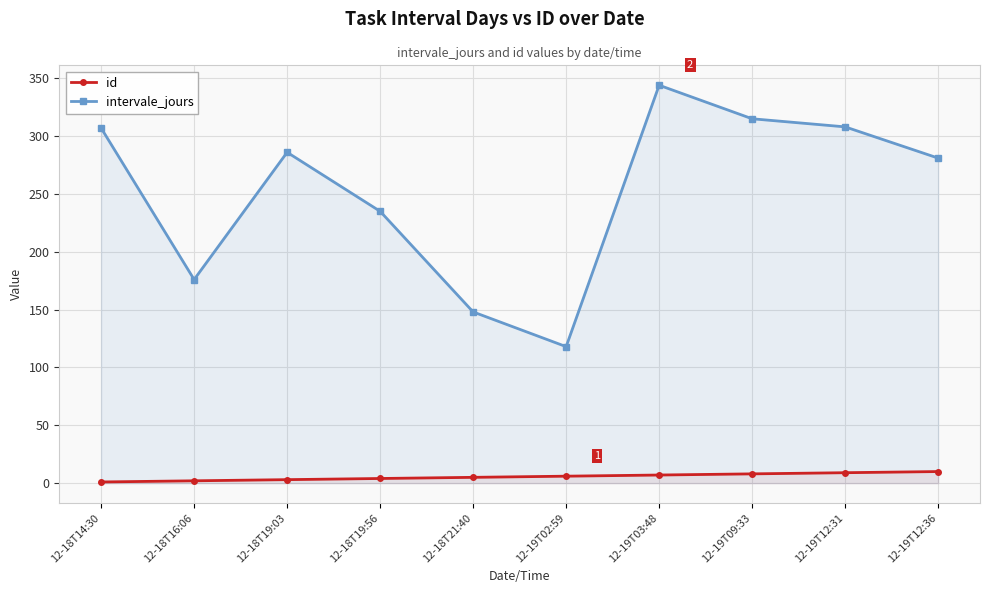

True or false: id and intervale_jours cross at least once.

False